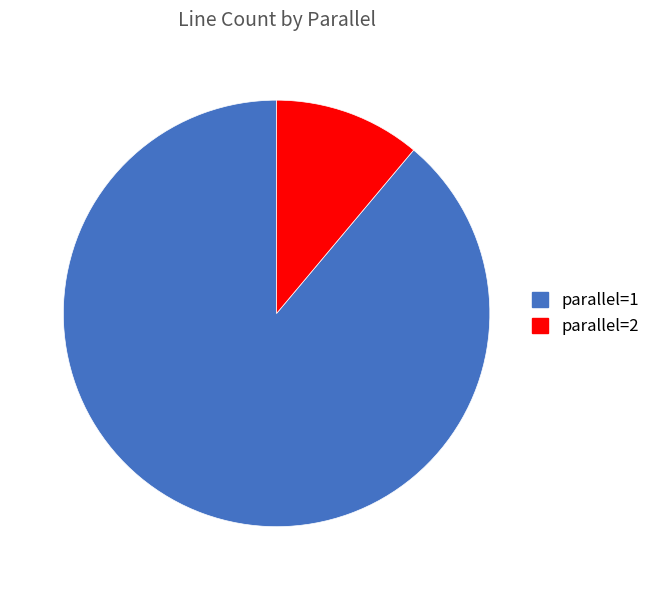

Do parallel=1 and parallel=2 together represent more than half of the pie?

Yes